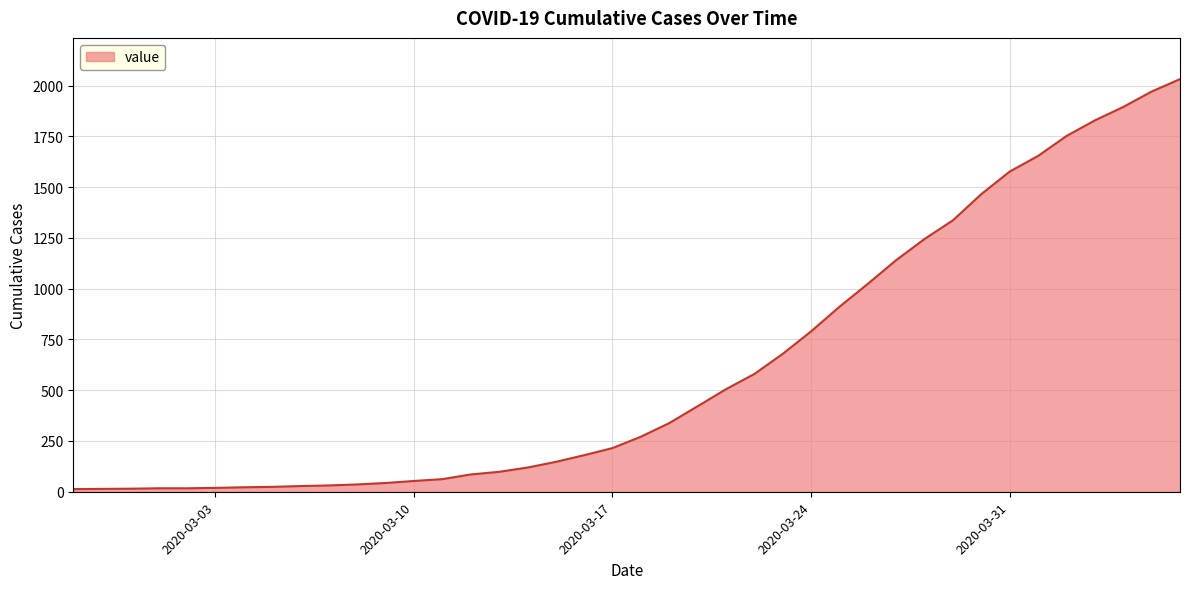

What is the greatest value displayed?

2032